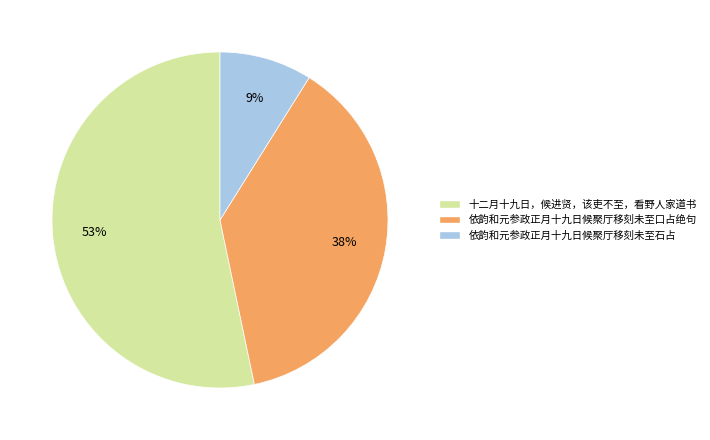

How many slices are in this pie chart?

3